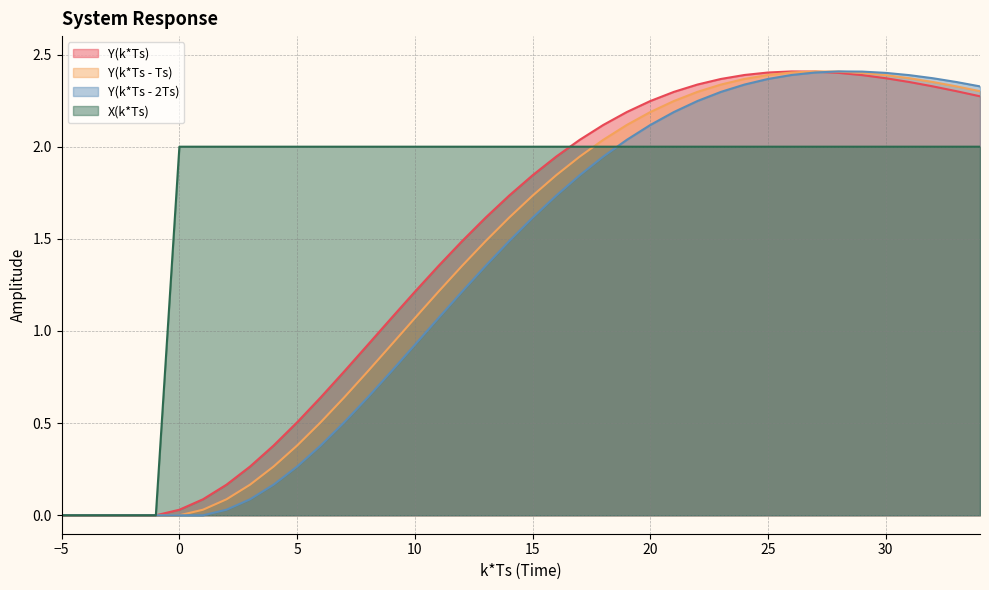

At 12, list the series in order from smallest to largest.

Y(k*Ts - 2Ts), Y(k*Ts - Ts), Y(k*Ts), X(k*Ts)